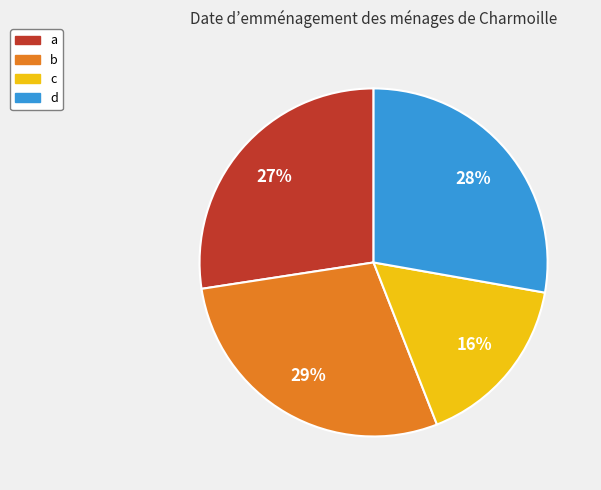

To the nearest percent, what is the average slice percentage?

25%